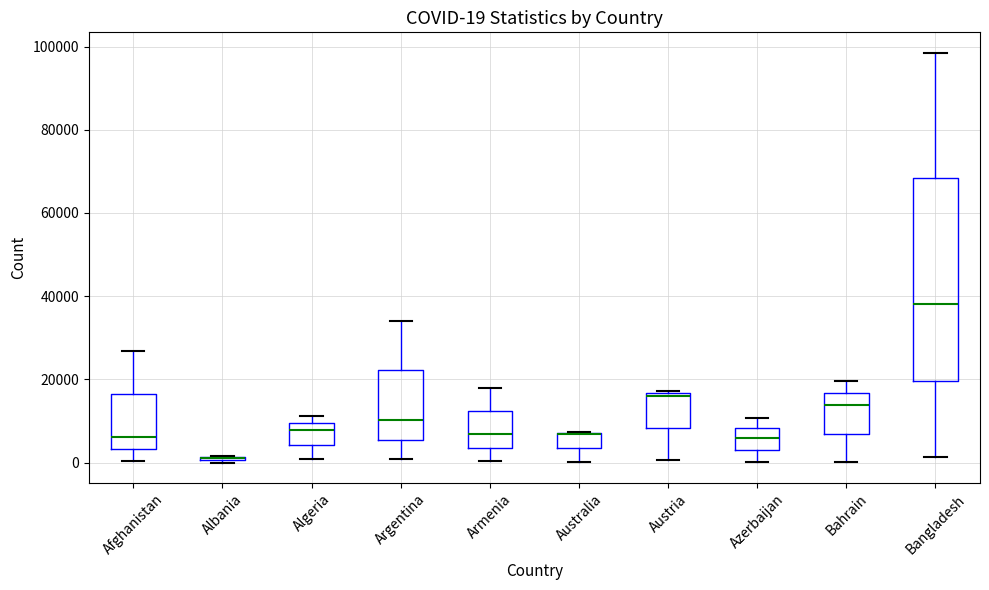

Comparing the boxes themselves (not the whiskers), which one is the tallest?

Bangladesh